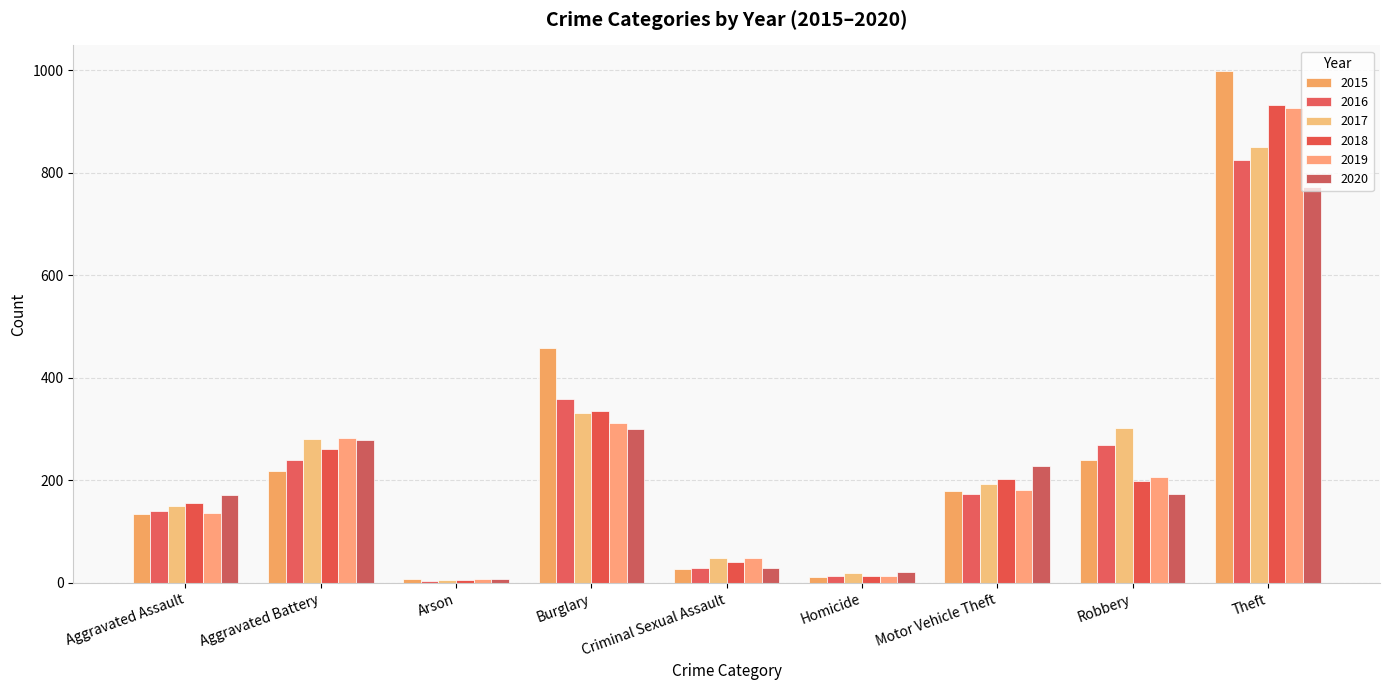

At how many categories does at least one series exceed 477?

1